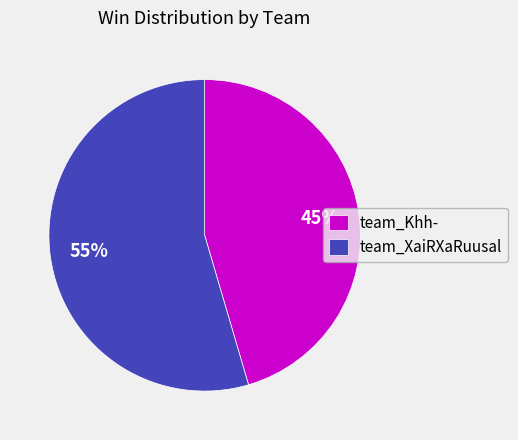

Do team_Khh- and team_XaiRXaRuusal together represent more than half of the pie?

Yes